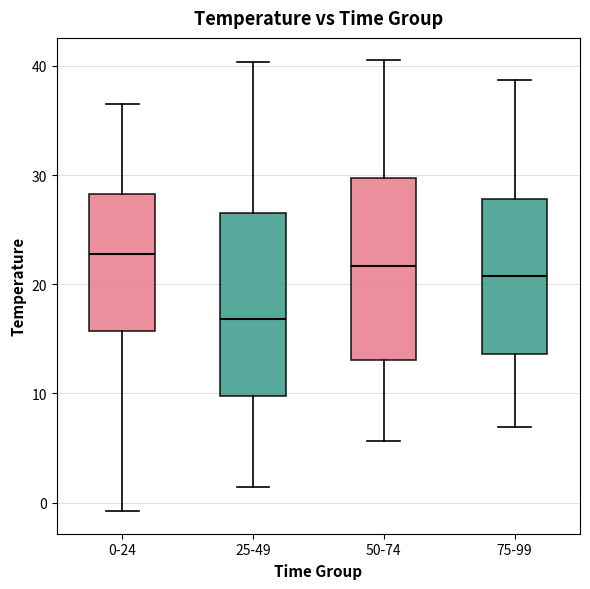

Where is the lower edge of the box for 50-74 on the y-axis? The values are not printed on the chart, so give them approximately, as read against the axis.

13